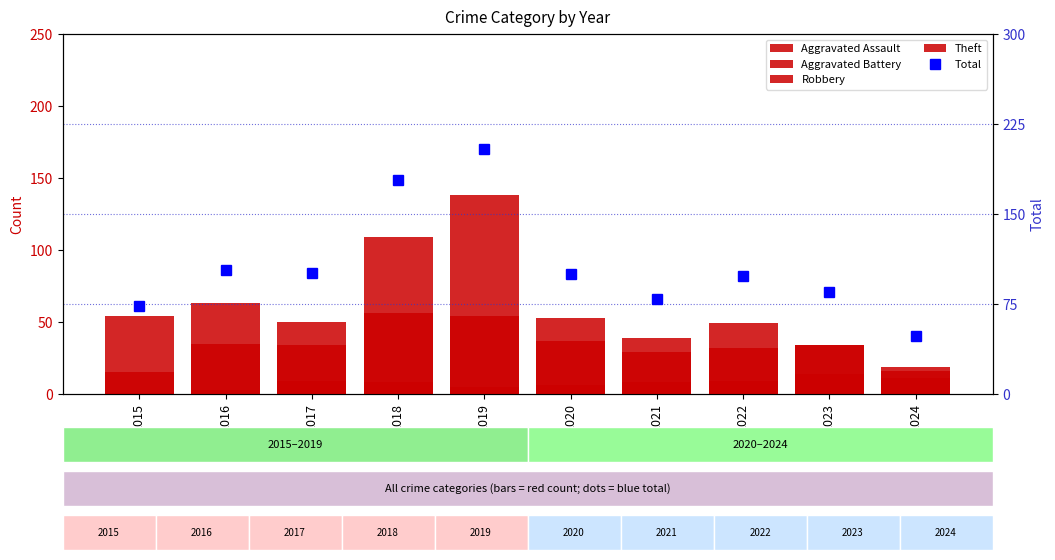

How many values in the Robbery series exceed 35?

4